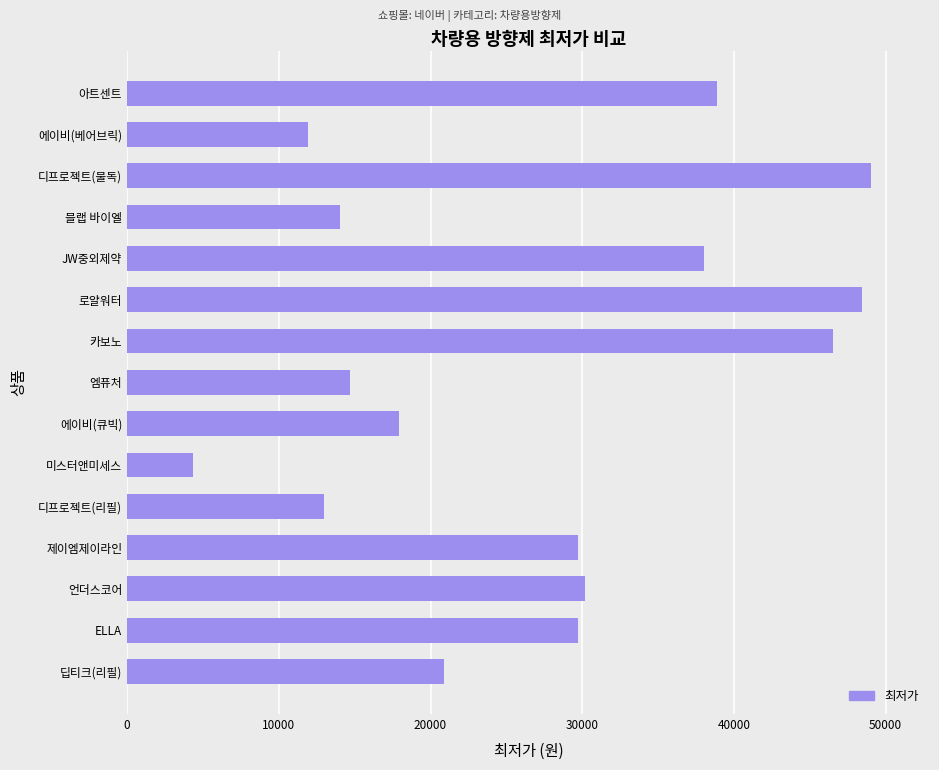

What is the minimum value shown in the chart?

4360